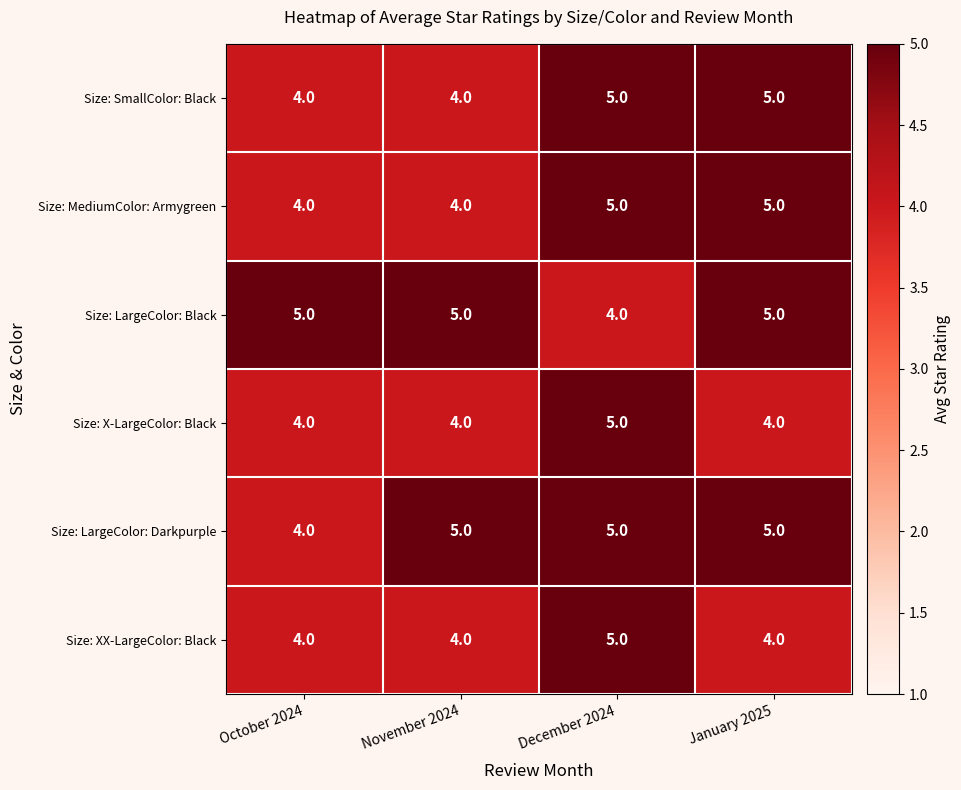

What is the sum of the Size: LargeColor: Darkpurple values at December 2024 and November 2024?

10